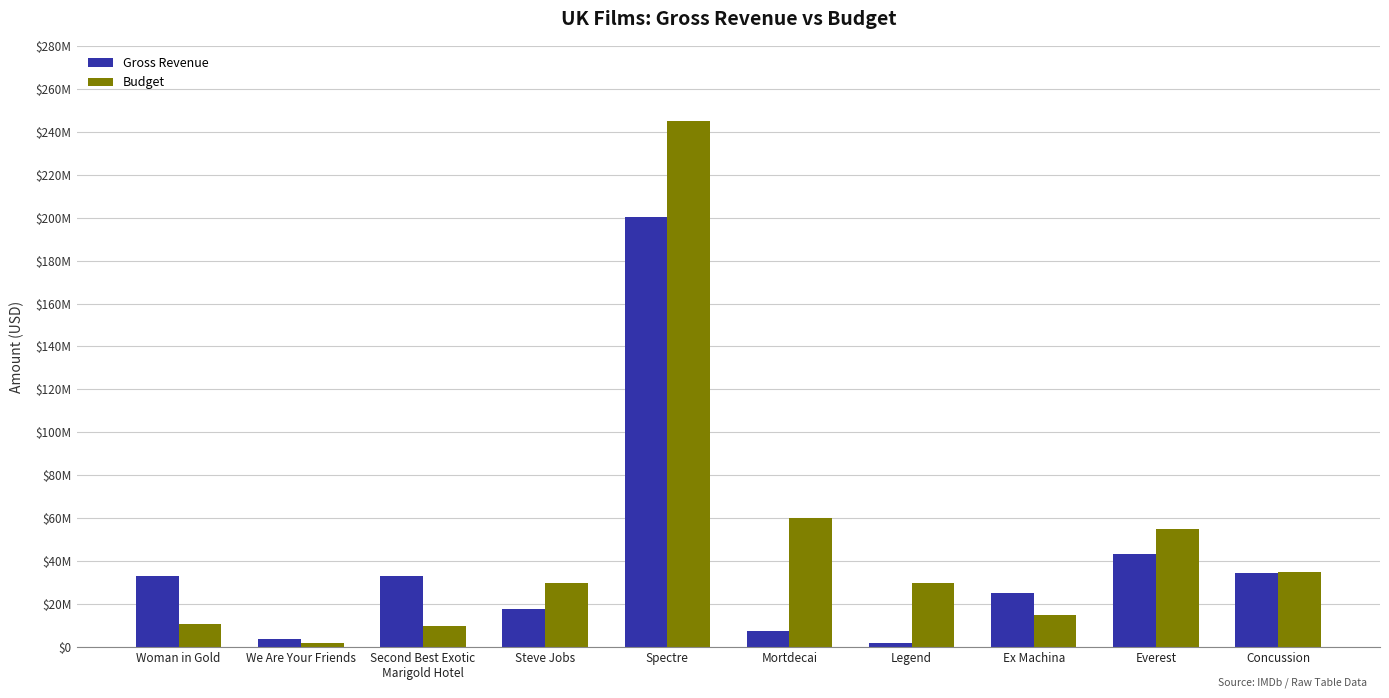

Rank the series by their average value, from highest to lowest.

Budget, Gross Revenue